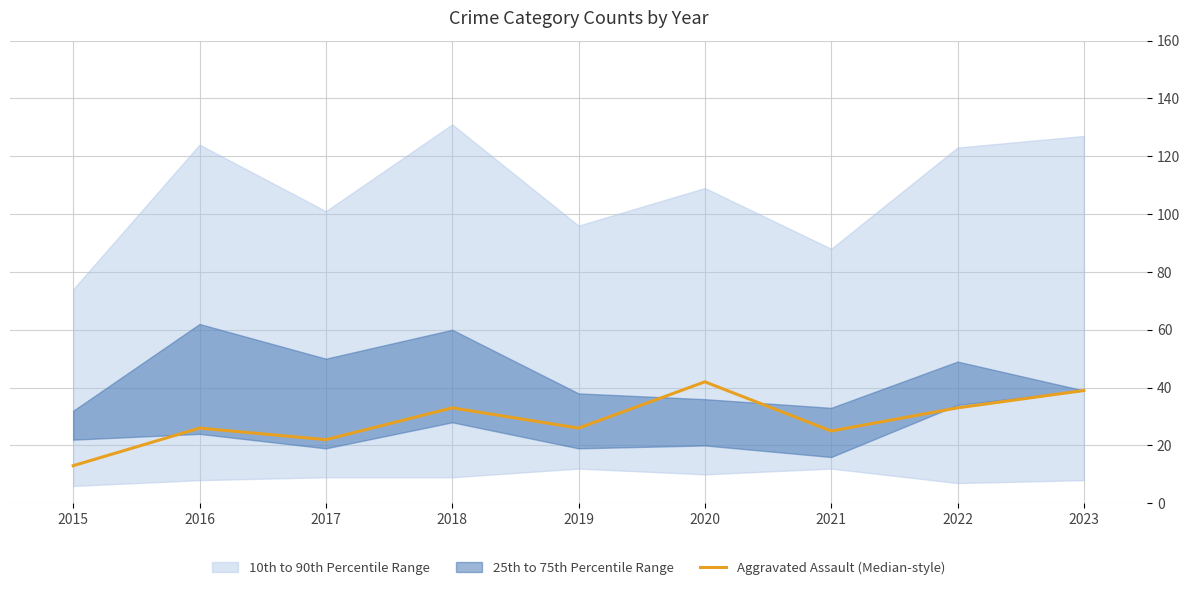

Which has a higher value, 2019 or 2021?

2019